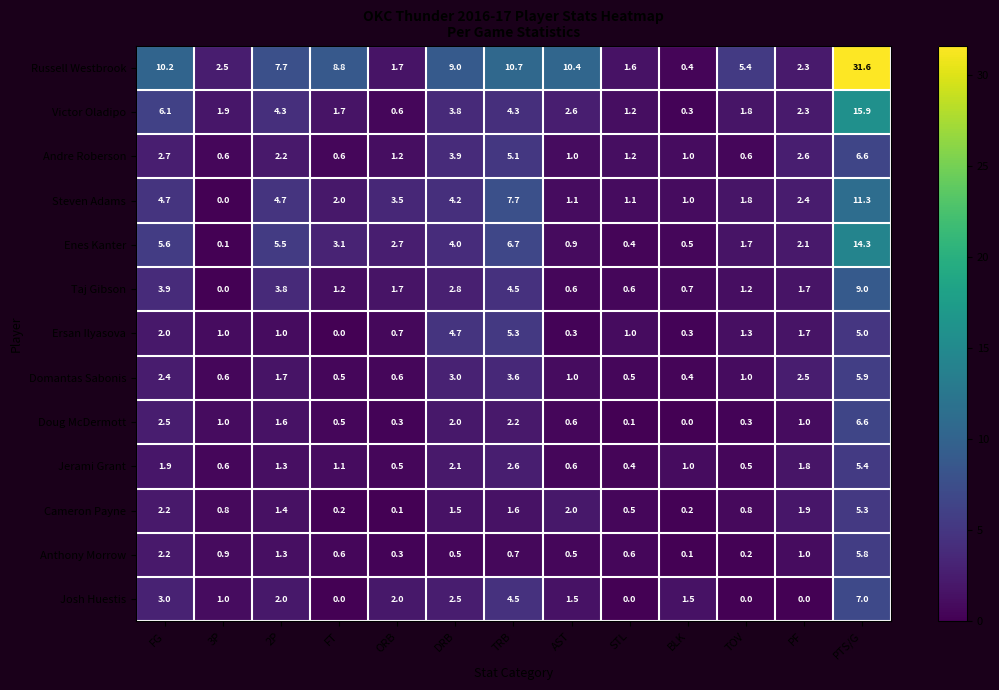

Which series changed the most between FT and STL?

Russell Westbrook